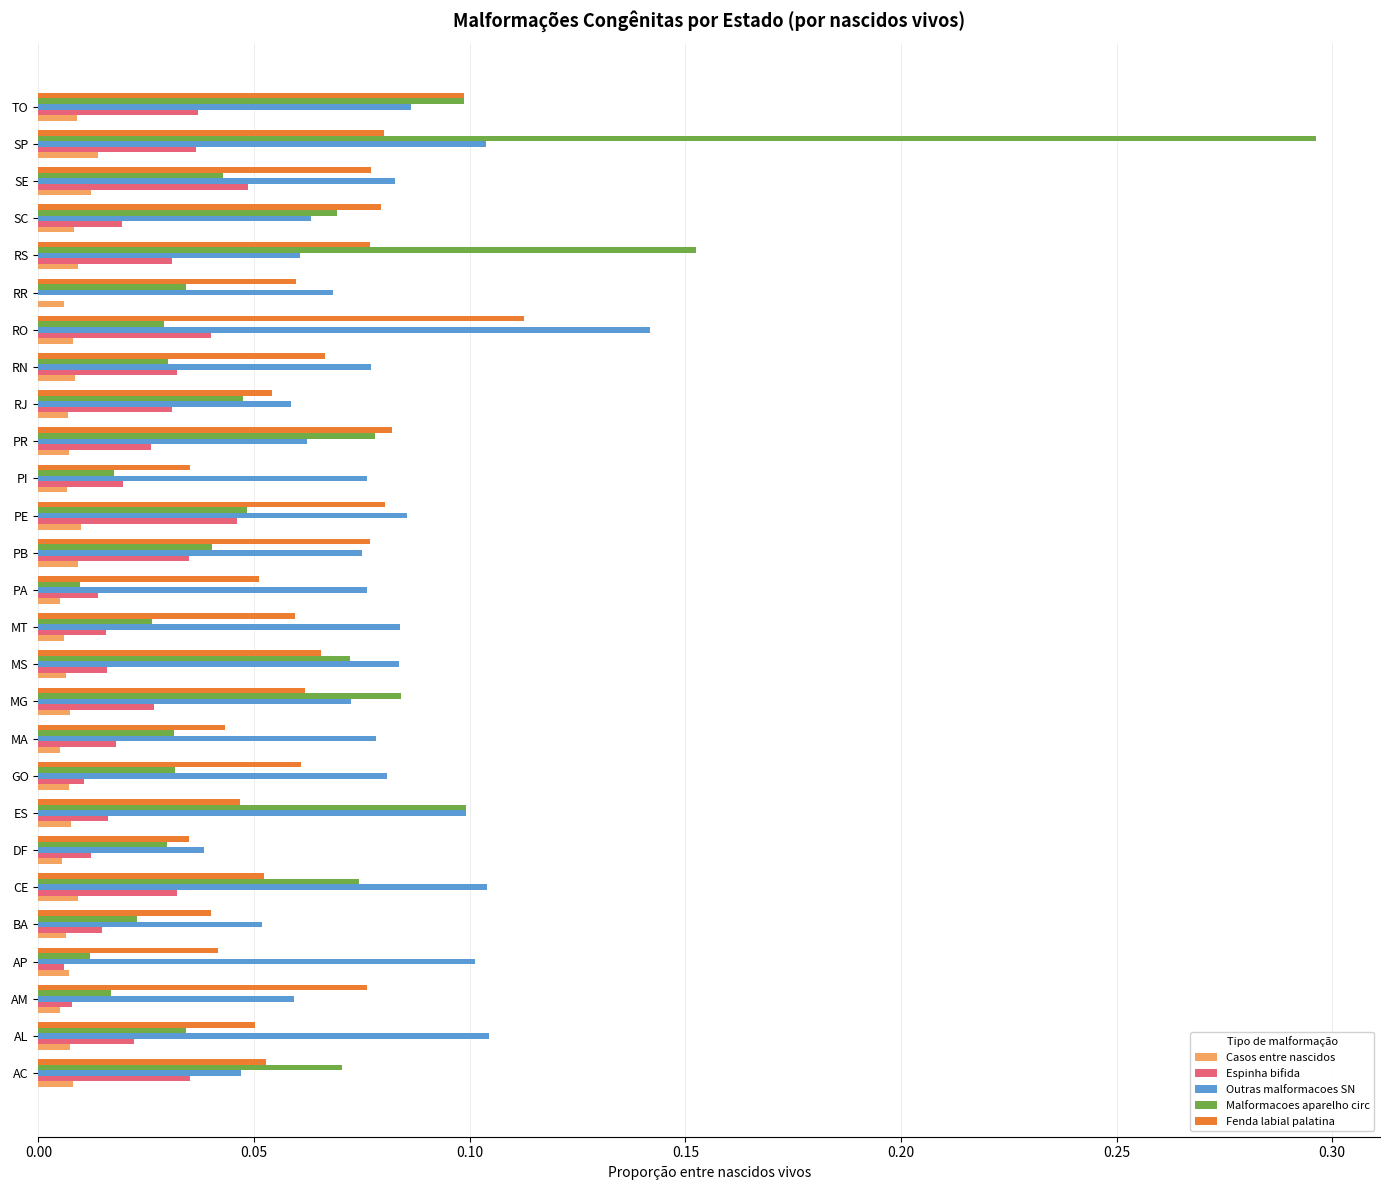

What is the sum of all Fenda labial palatina values?

1.7